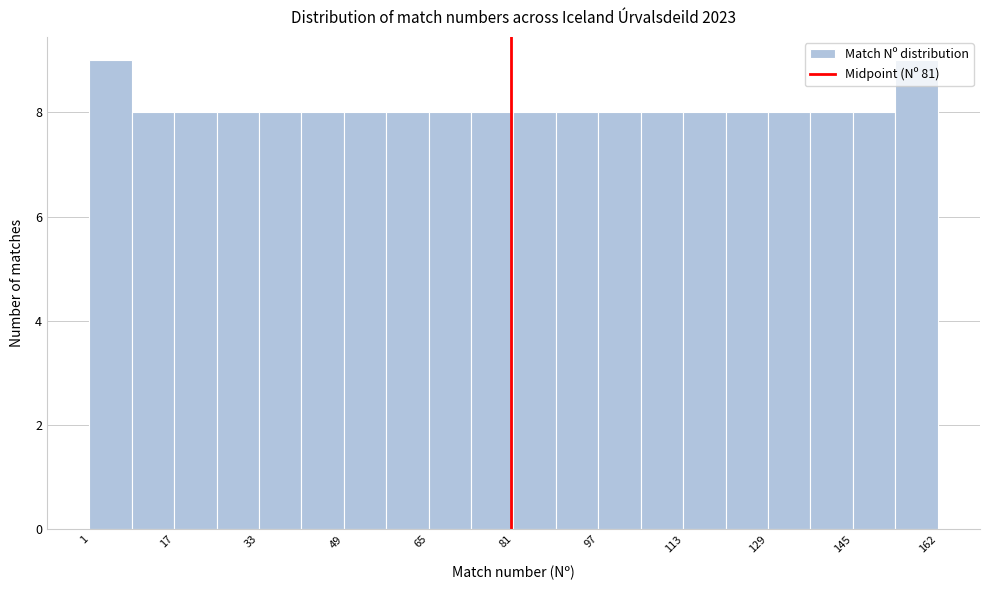

Reading left to right, transcribe this chart: for each bar, give the range it covers on the x-axis and its height. Neither the bar edges nor the heights are printed on the chart, so give them approximately, as read against the axes.

2 to 10: 9
10 to 18: 8
18 to 26: 8
26 to 34: 8
34 to 42: 8
42 to 50: 8
50 to 58: 8
58 to 66: 8
66 to 74: 8
74 to 82: 8
82 to 90: 8
90 to 98: 8
98 to 106: 8
106 to 114: 8
114 to 122: 8
122 to 130: 8
130 to 138: 8
138 to 146: 8
146 to 154: 8
154 to 162: 9